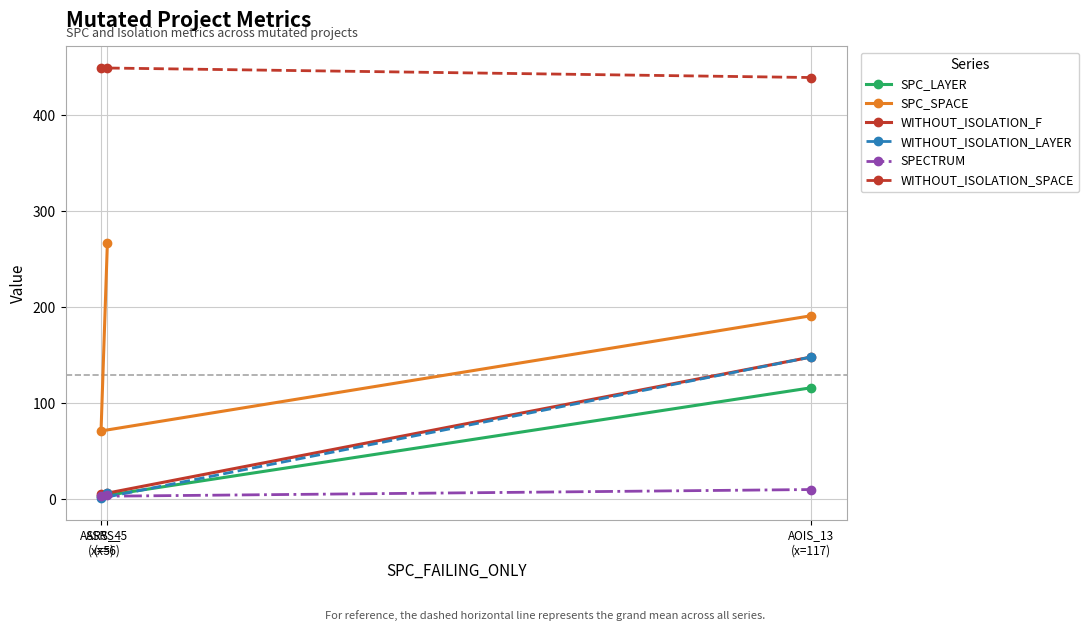

How many categories are shown in the chart?

3